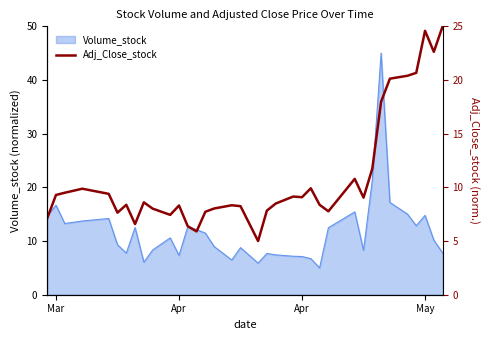

How many lines are shown in the chart?

1